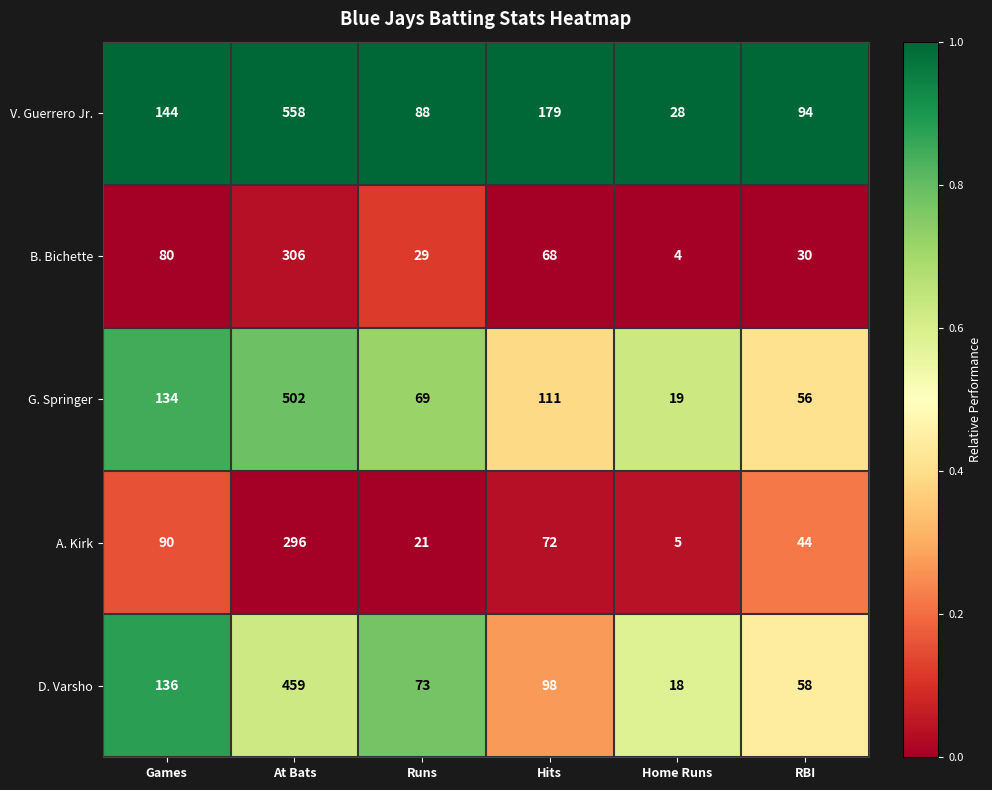

Which series has the largest total across all categories?

V. Guerrero Jr.